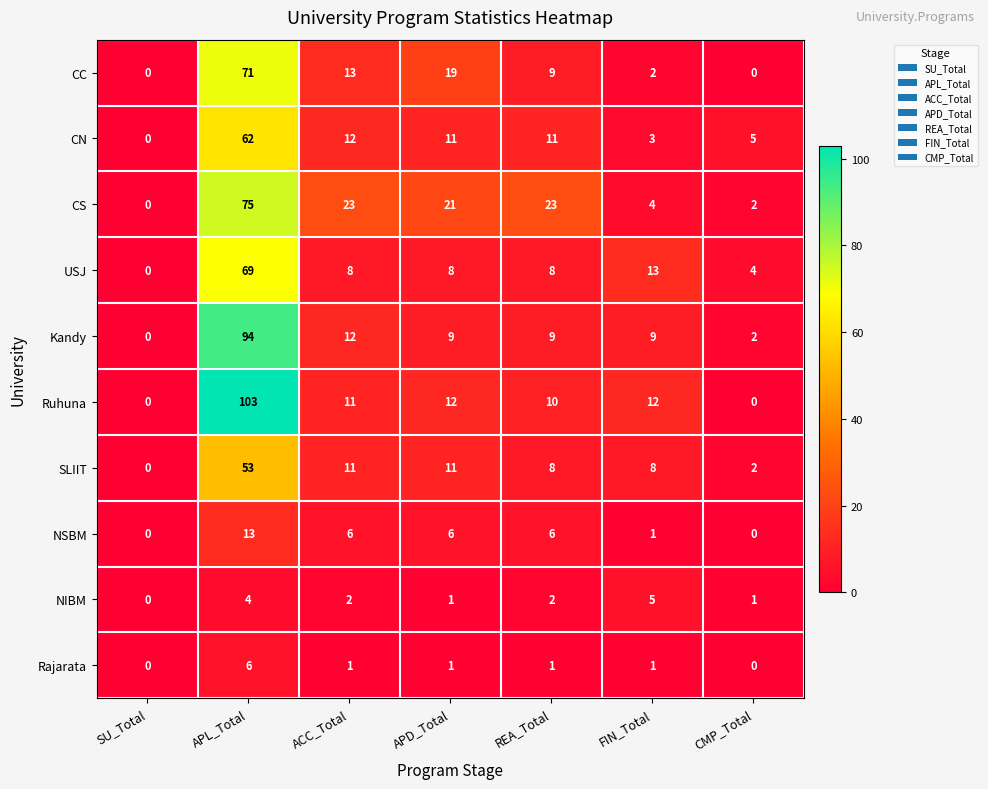

Is it true that CS equals 22 at APL_Total?

False